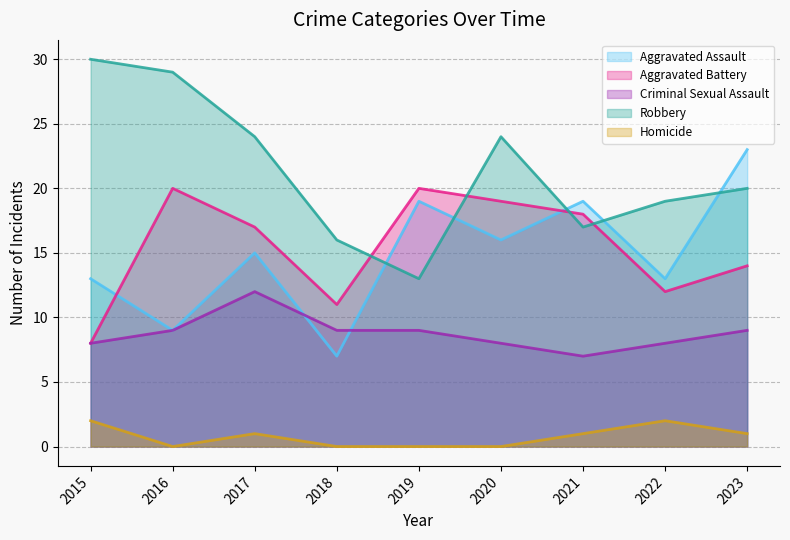

Where is Aggravated Assault nearest to the value 15?

2017